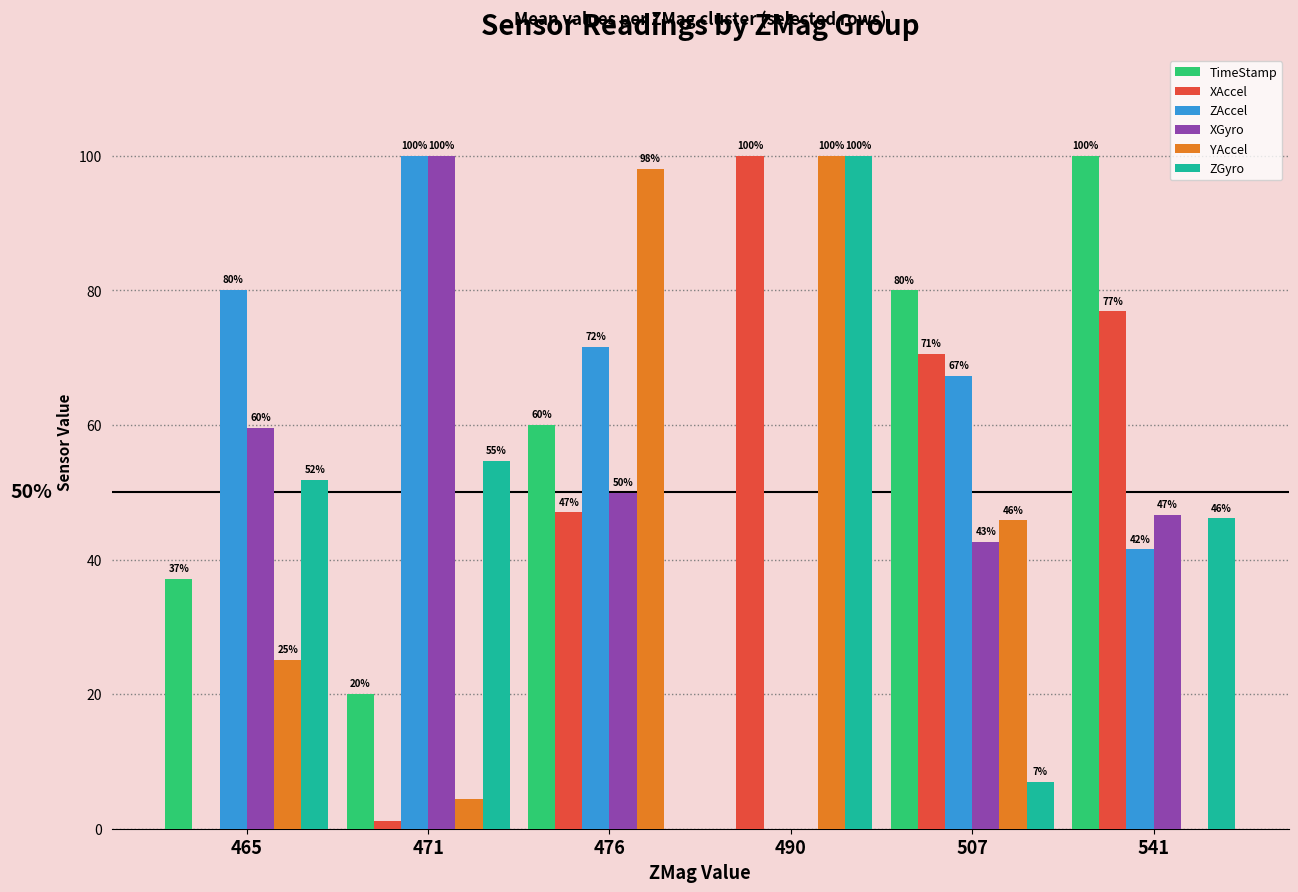

True or false: ZAccel has a value of 50.4 at 465.

False